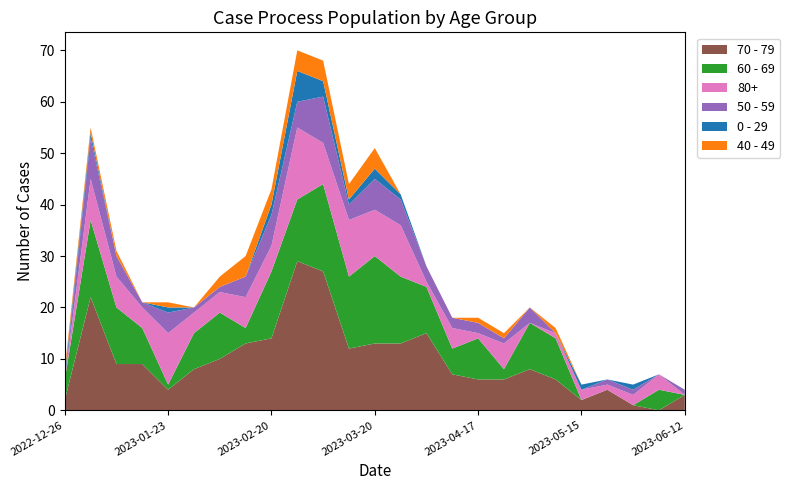

Reading left to right, transcribe all the data shown in this chart.

0 - 29: 2022-12-26=1	2023-01-02=1	2023-01-09=0	2023-01-16=0	2023-01-23=1	2023-01-30=0	2023-02-06=0	2023-02-13=0	2023-02-20=2	2023-02-27=6	2023-03-06=3	2023-03-13=1	2023-03-20=2	2023-03-27=1	2023-04-03=0	2023-04-10=0	2023-04-17=0	2023-04-24=0	2023-05-01=0	2023-05-08=0	2023-05-15=1	2023-05-22=0	2023-05-29=1	2023-06-05=0	2023-06-12=0
40 - 49: 2022-12-26=1	2023-01-02=1	2023-01-09=1	2023-01-16=0	2023-01-23=1	2023-01-30=0	2023-02-06=2	2023-02-13=4	2023-02-20=3	2023-02-27=4	2023-03-06=4	2023-03-13=3	2023-03-20=4	2023-03-27=0	2023-04-03=0	2023-04-10=0	2023-04-17=1	2023-04-24=1	2023-05-01=0	2023-05-08=1	2023-05-15=0	2023-05-22=0	2023-05-29=0	2023-06-05=0	2023-06-12=0
50 - 59: 2022-12-26=0	2023-01-02=8	2023-01-09=4	2023-01-16=1	2023-01-23=4	2023-01-30=1	2023-02-06=1	2023-02-13=4	2023-02-20=6	2023-02-27=5	2023-03-06=9	2023-03-13=3	2023-03-20=6	2023-03-27=5	2023-04-03=3	2023-04-10=2	2023-04-17=2	2023-04-24=1	2023-05-01=3	2023-05-08=0	2023-05-15=0	2023-05-22=1	2023-05-29=1	2023-06-05=0	2023-06-12=1
60 - 69: 2022-12-26=4	2023-01-02=15	2023-01-09=11	2023-01-16=7	2023-01-23=1	2023-01-30=7	2023-02-06=9	2023-02-13=3	2023-02-20=13	2023-02-27=12	2023-03-06=17	2023-03-13=14	2023-03-20=17	2023-03-27=13	2023-04-03=9	2023-04-10=5	2023-04-17=8	2023-04-24=2	2023-05-01=9	2023-05-08=8	2023-05-15=0	2023-05-22=0	2023-05-29=0	2023-06-05=4	2023-06-12=0
70 - 79: 2022-12-26=2	2023-01-02=22	2023-01-09=9	2023-01-16=9	2023-01-23=4	2023-01-30=8	2023-02-06=10	2023-02-13=13	2023-02-20=14	2023-02-27=29	2023-03-06=27	2023-03-13=12	2023-03-20=13	2023-03-27=13	2023-04-03=15	2023-04-10=7	2023-04-17=6	2023-04-24=6	2023-05-01=8	2023-05-08=6	2023-05-15=2	2023-05-22=4	2023-05-29=1	2023-06-05=0	2023-06-12=3
80+: 2022-12-26=0	2023-01-02=8	2023-01-09=6	2023-01-16=4	2023-01-23=10	2023-01-30=4	2023-02-06=4	2023-02-13=6	2023-02-20=5	2023-02-27=14	2023-03-06=8	2023-03-13=11	2023-03-20=9	2023-03-27=10	2023-04-03=1	2023-04-10=4	2023-04-17=1	2023-04-24=5	2023-05-01=0	2023-05-08=1	2023-05-15=2	2023-05-22=1	2023-05-29=2	2023-06-05=3	2023-06-12=0